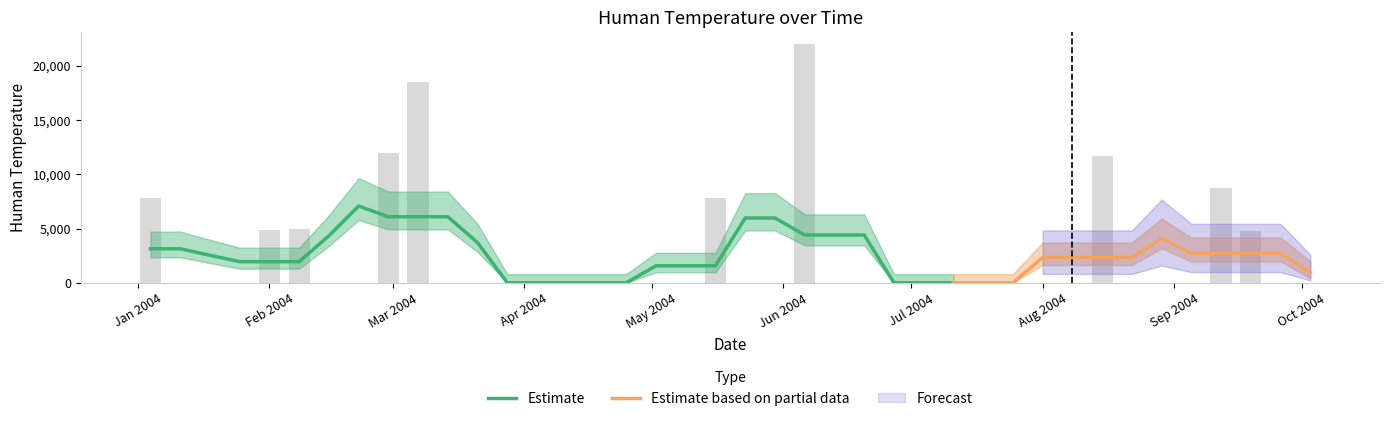

What is the greatest value displayed?

22016.1